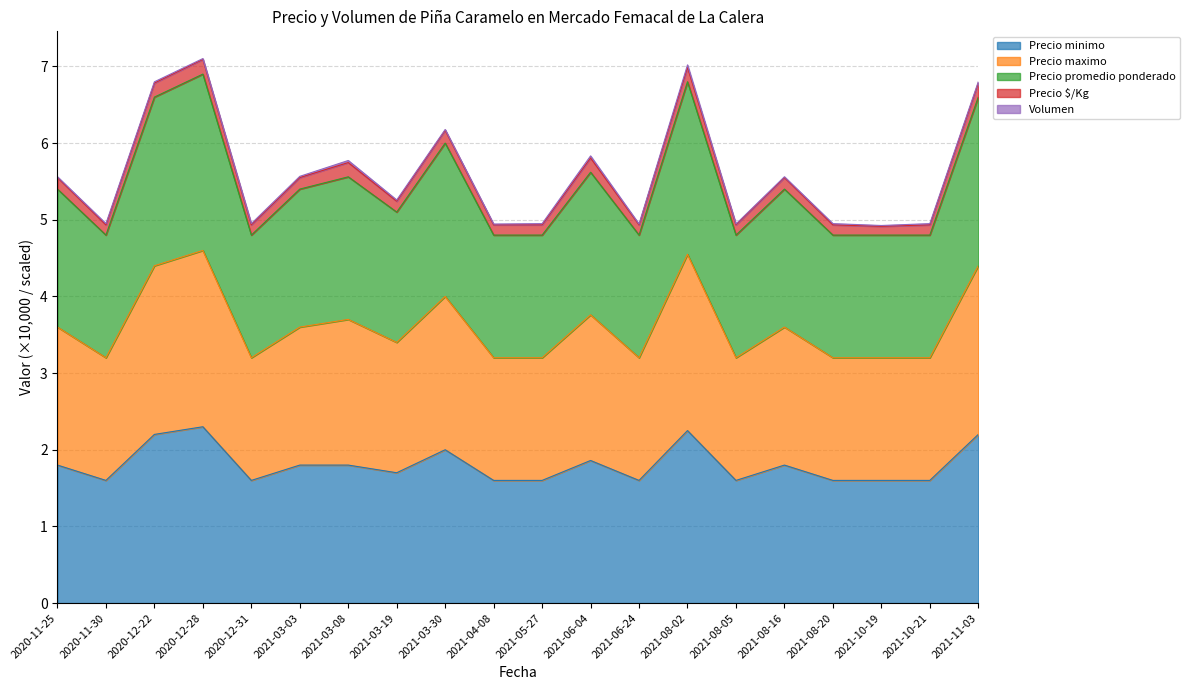

The Precio minimo series shows 0.6 at 2020-11-30. True or false?

False